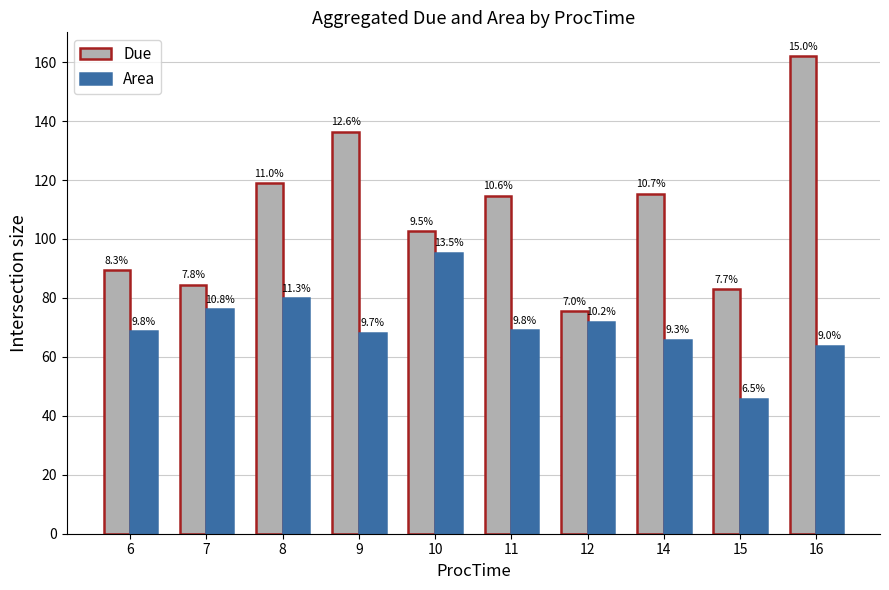

What is the maximum value for Area?

95.4